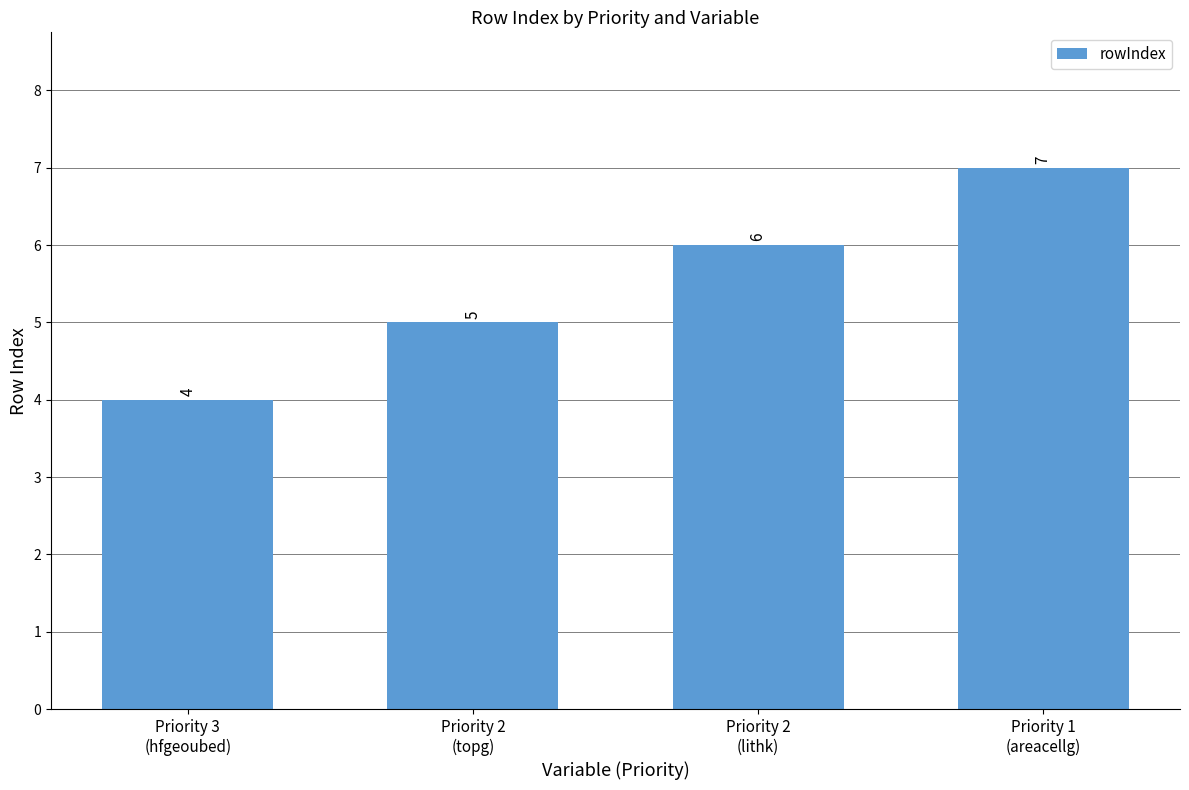

Where is the data nearest to the value 5?

Priority 2
(topg)